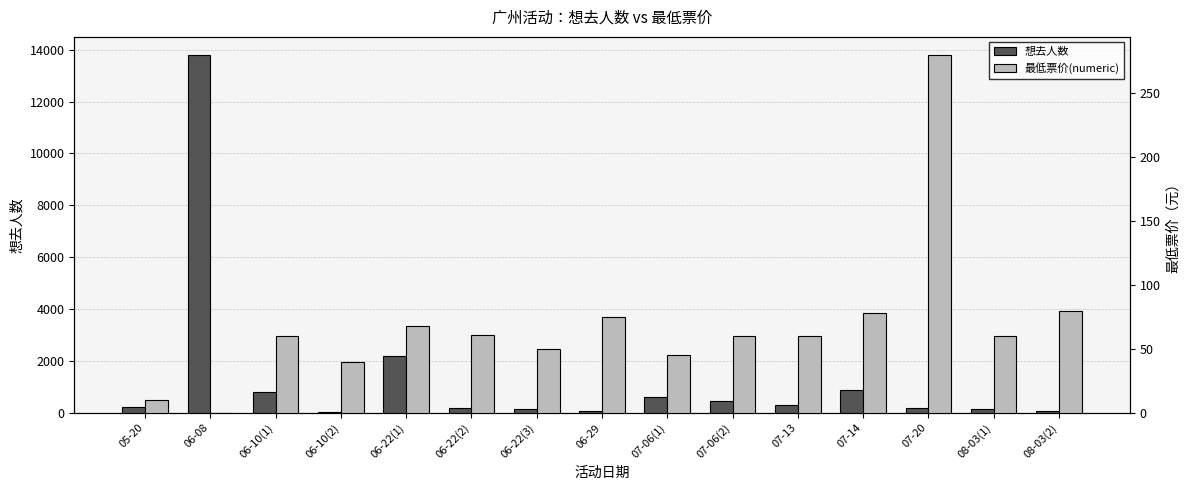

Is the value of 想去人数 at 05-20 greater than the value of 最低票价(numeric) at 07-14?

Yes